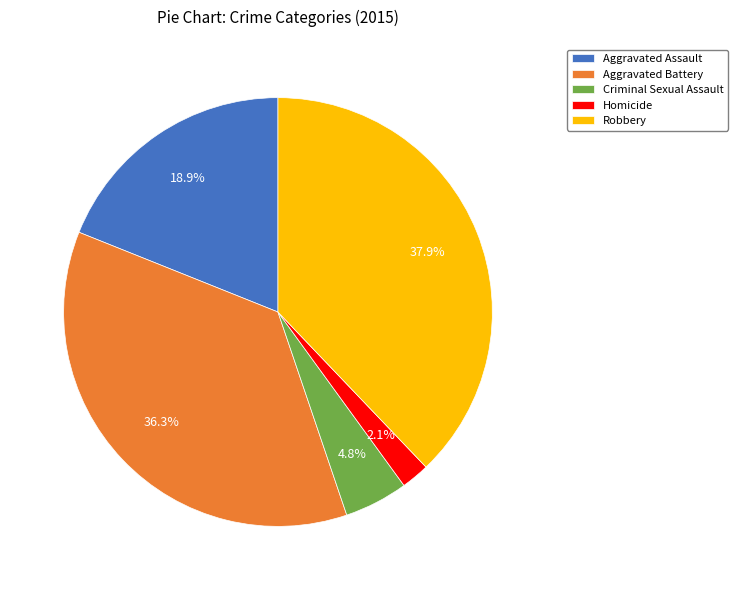

What percentage is the Homicide slice, to the nearest percent?

2%